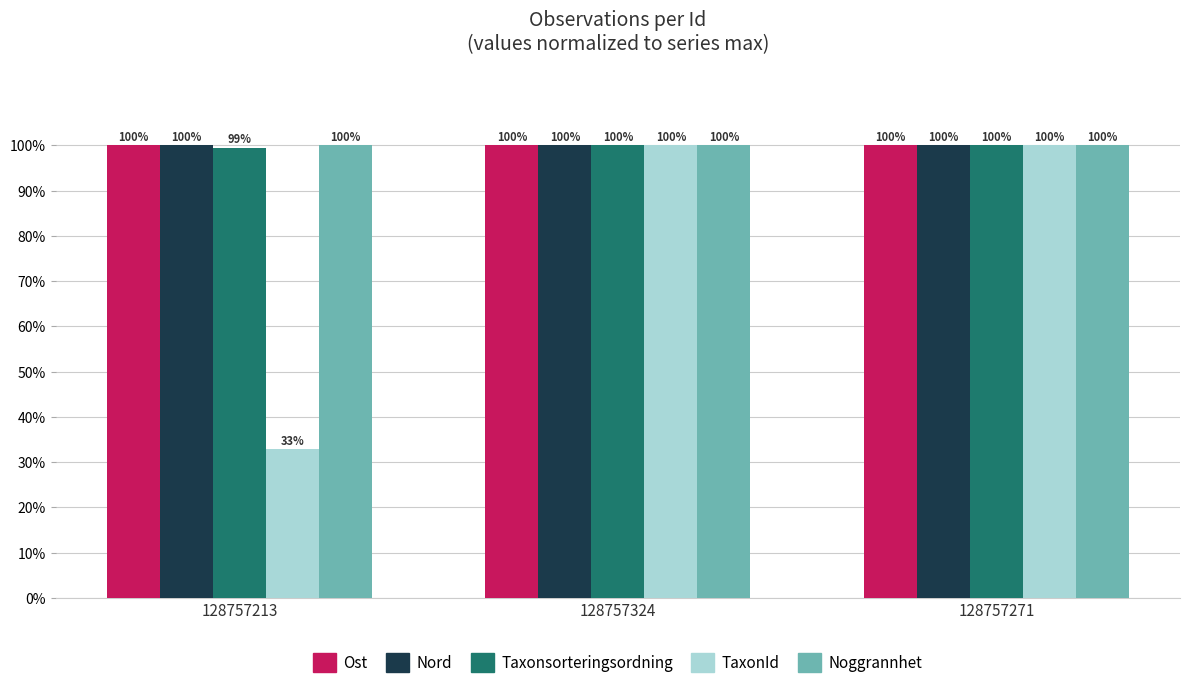

What is the sum of all Noggrannhet values?

300.0